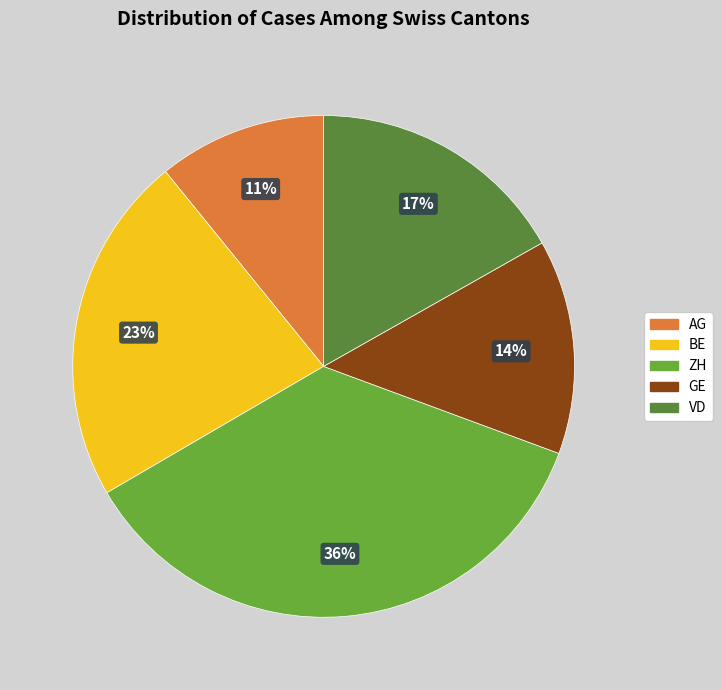

What is the largest slice in the pie chart?

ZH